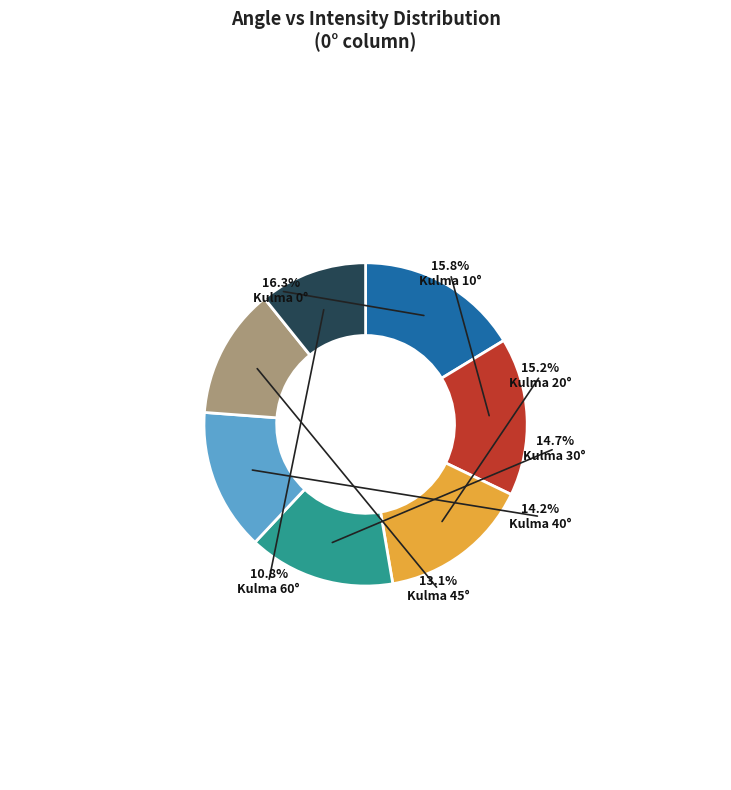

How many slices are in this pie chart?

7